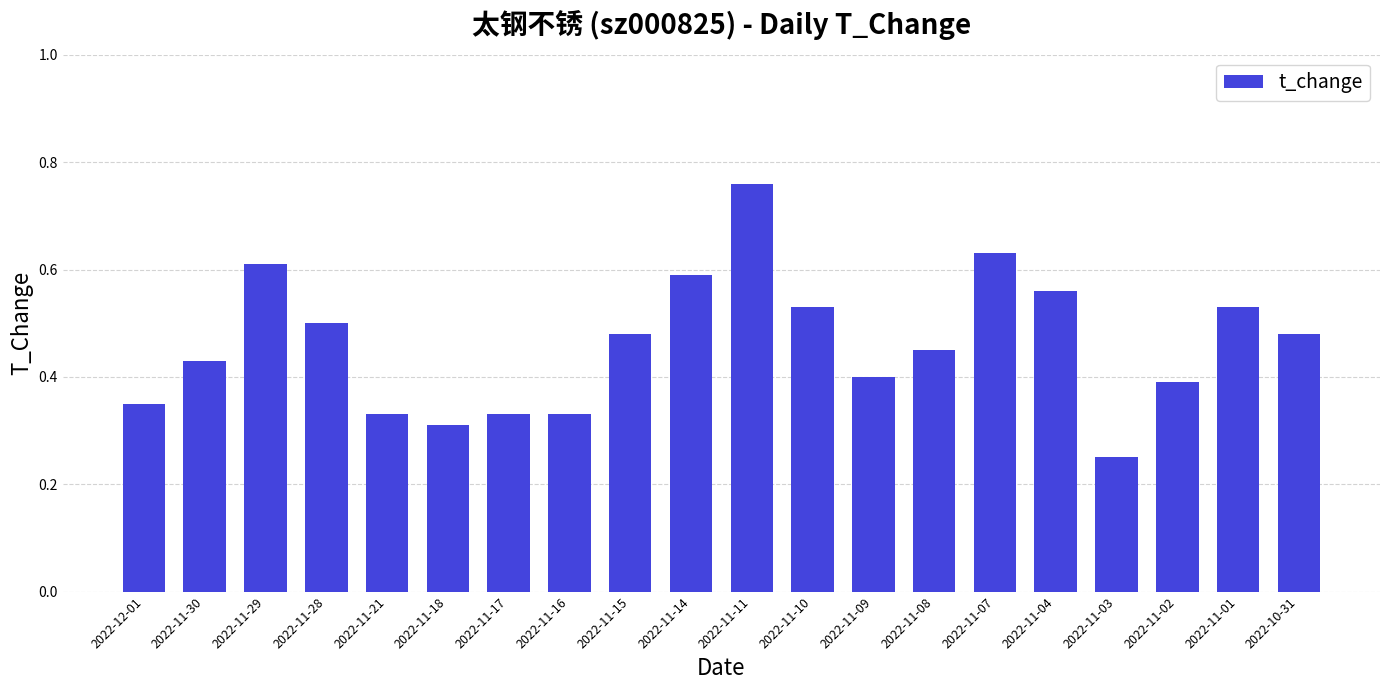

Where is the data nearest to the value 0?

2022-11-03